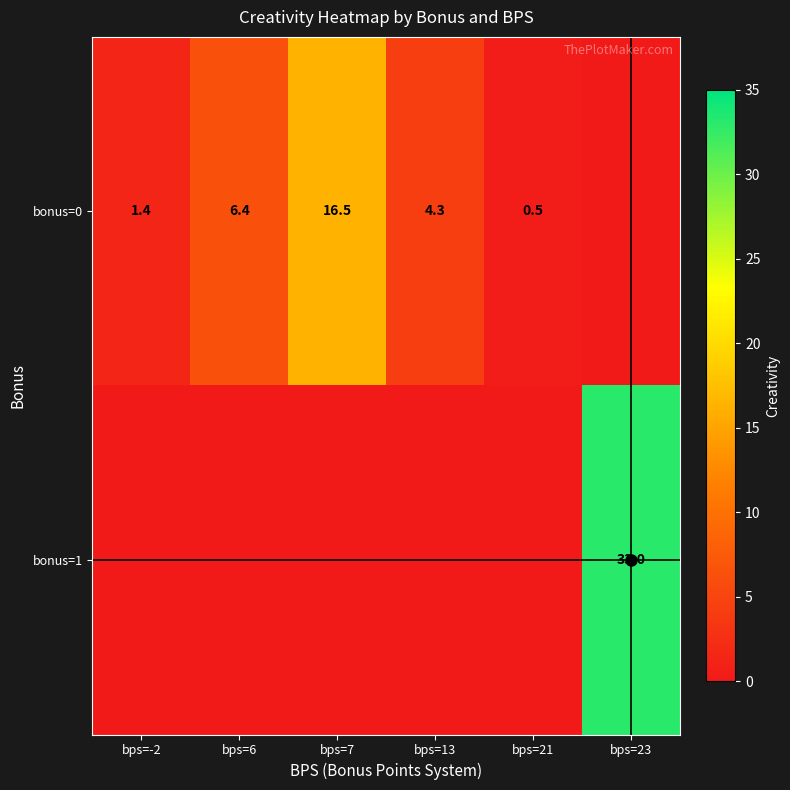

At which category is the sum across all series the highest?

bps=23